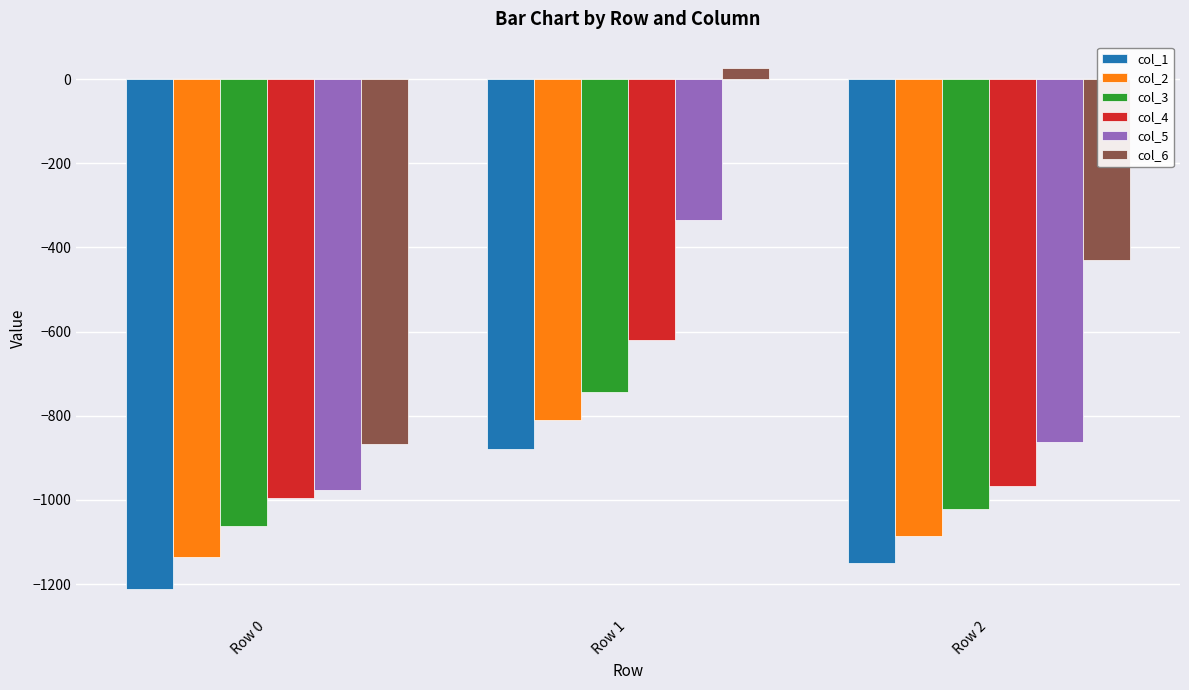

Reading right to left, transcribe all the data shown in this chart.

col_1: Row 2=-1150.3	Row 1=-879.3	Row 0=-1211.5
col_2: Row 2=-1086.2	Row 1=-811.0	Row 0=-1136.3
col_3: Row 2=-1021.5	Row 1=-743.5	Row 0=-1061.8
col_4: Row 2=-967.0	Row 1=-620.6	Row 0=-996.2
col_5: Row 2=-861.2	Row 1=-335.1	Row 0=-977.6
col_6: Row 2=-428.7	Row 1=27.3	Row 0=-866.9